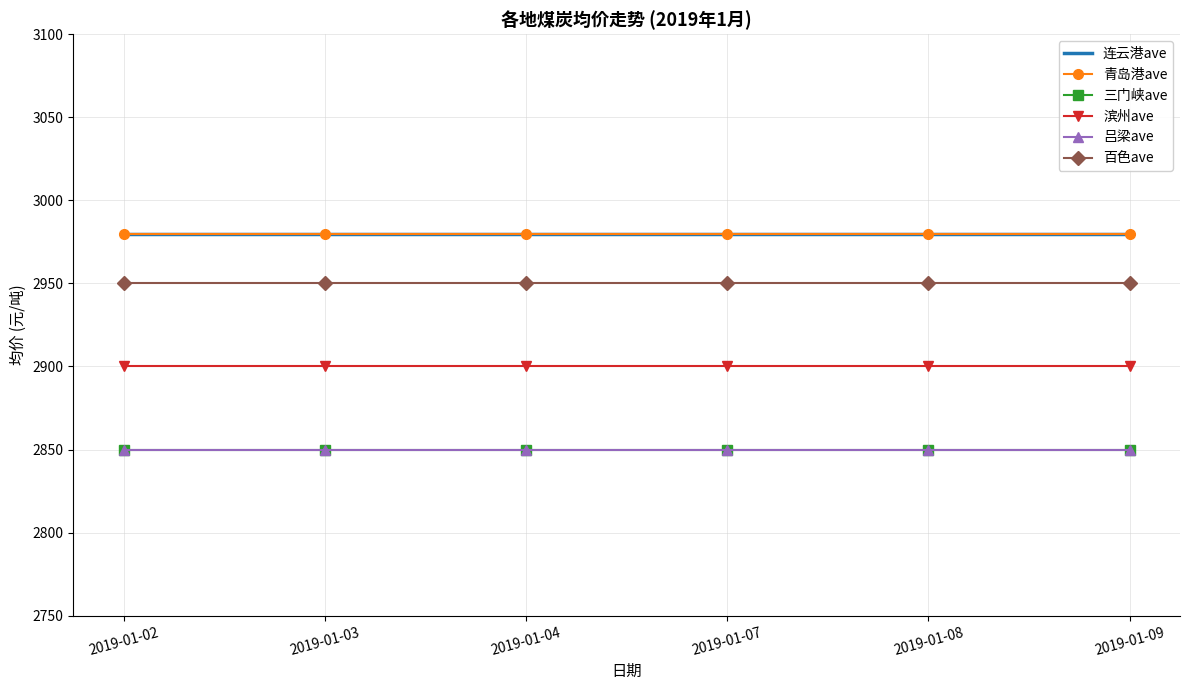

Is the value of 百色ave at 2019-01-02 greater than the value of 青岛港ave at 2019-01-03?

No